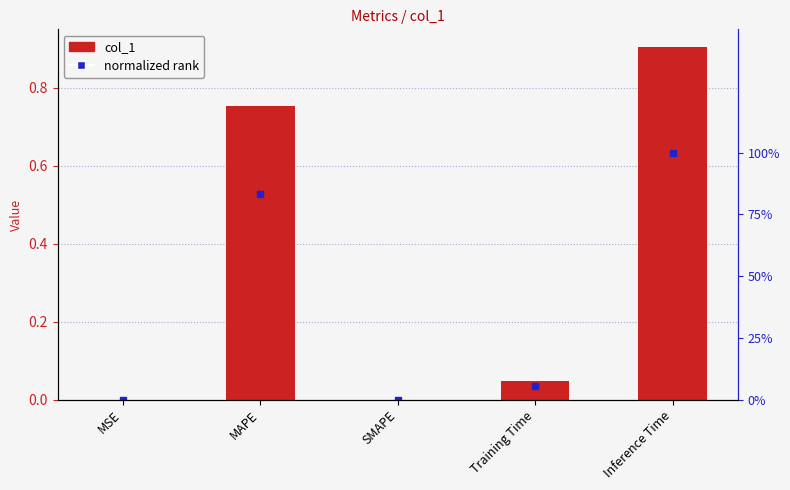

What is the label of the 2nd bar from the left?

MAPE